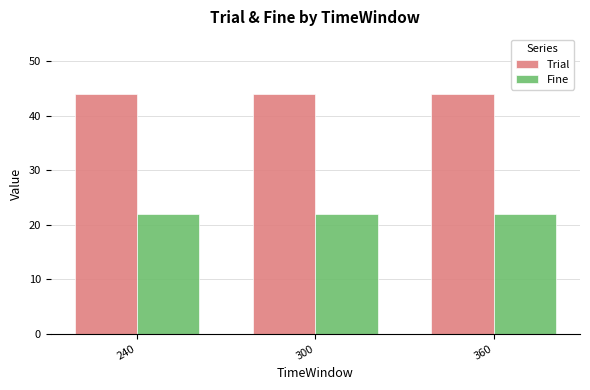

List the series in order of their peak value, lowest first.

Fine, Trial